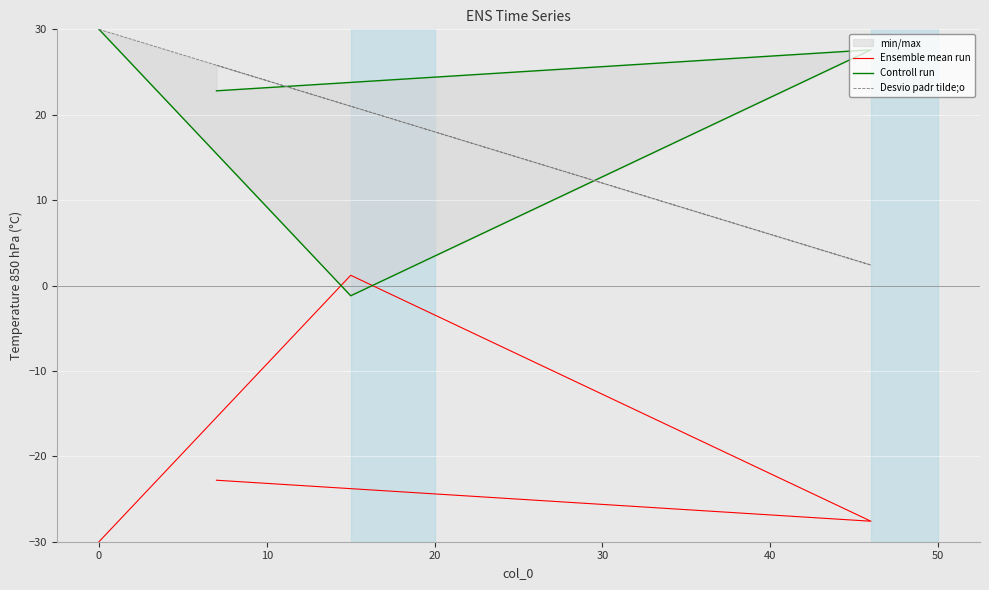

Is this an area chart (filled region under the line)?

No